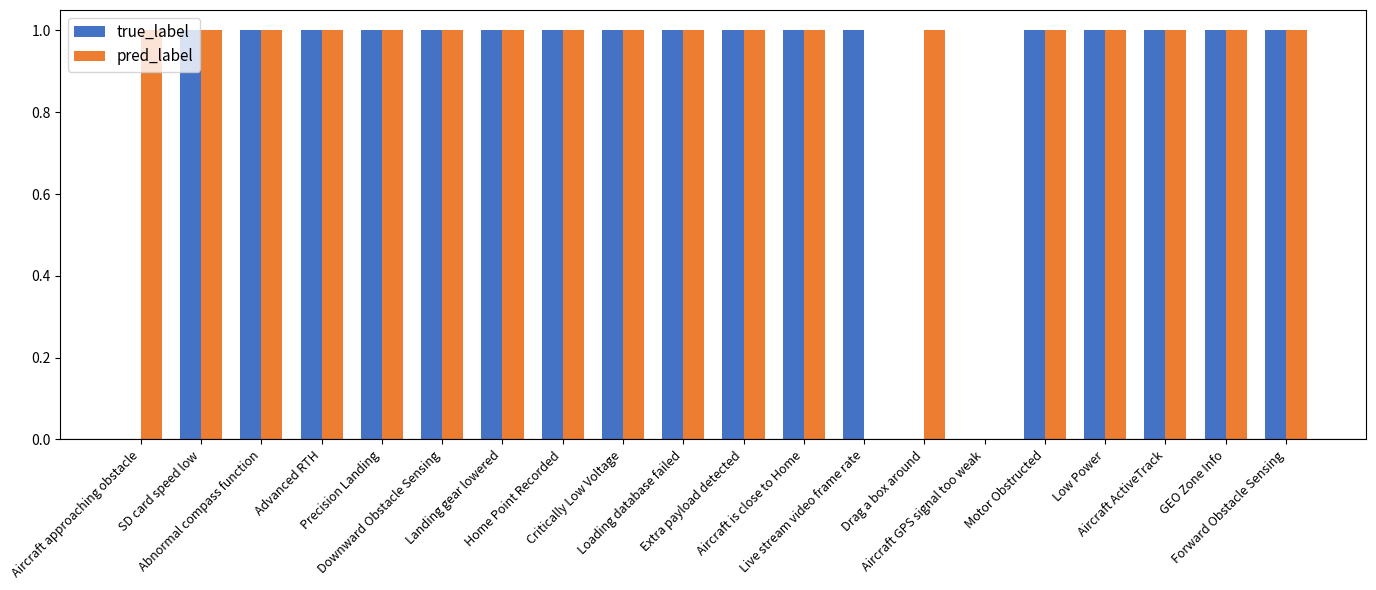

What is the sum of all pred_label values?

18